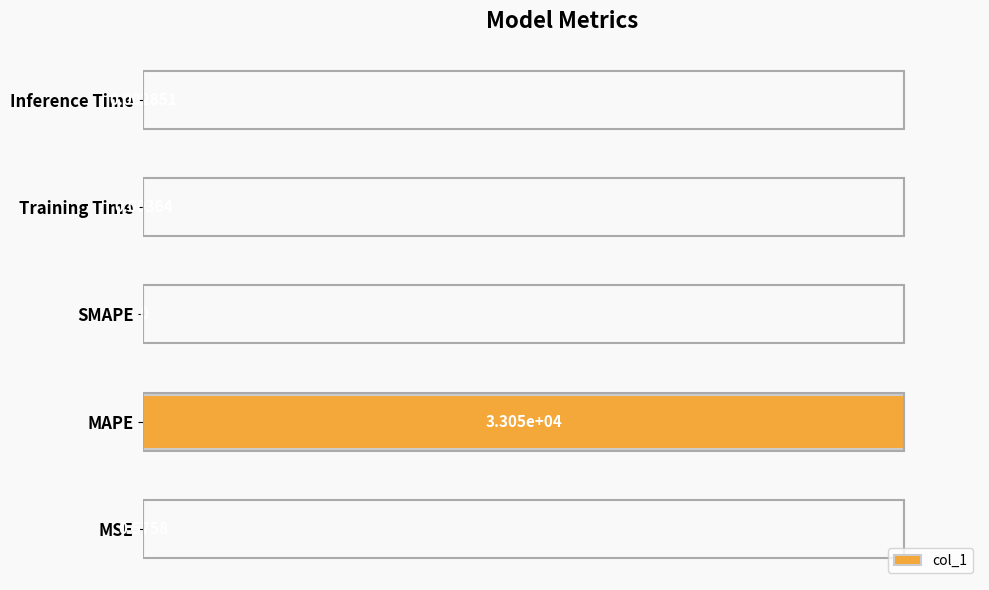

Where is the data nearest to the value 50?

MSE